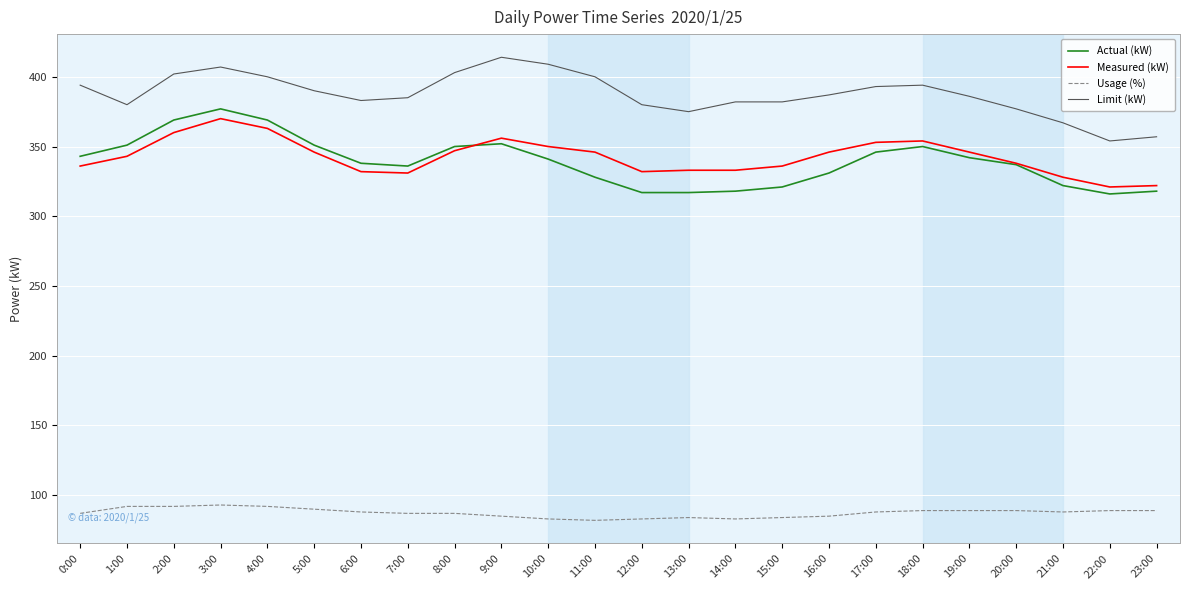

What is the maximum value shown in the chart?

414